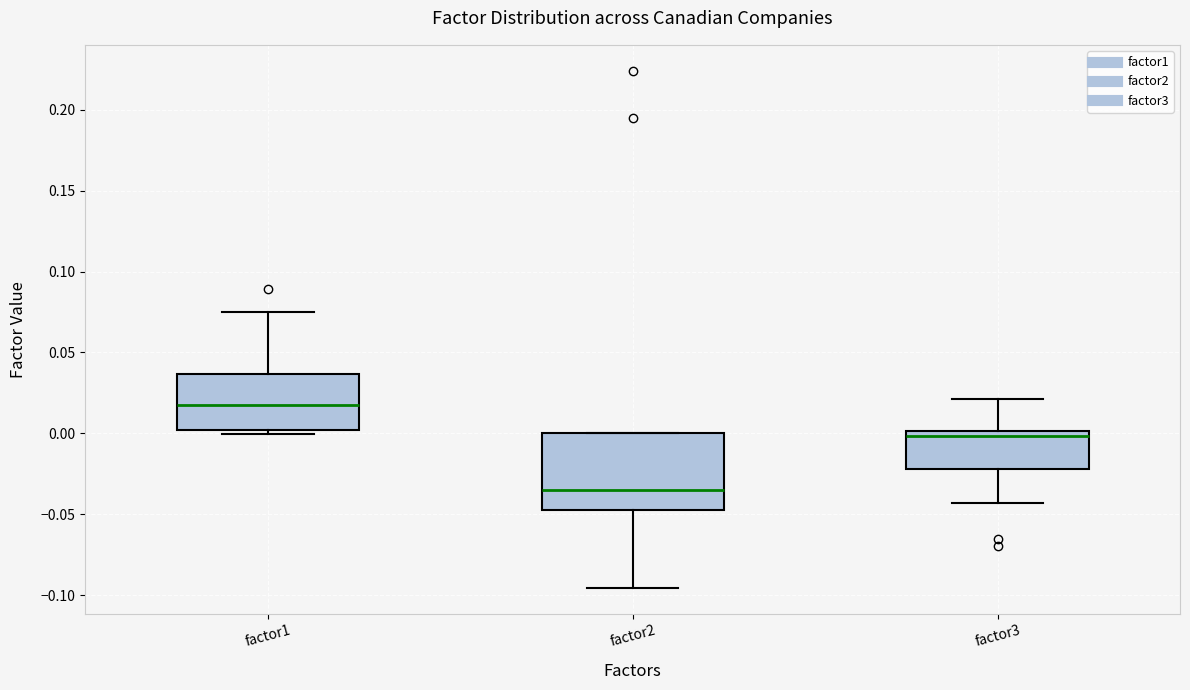

Reading left to right, transcribe this box plot: for each box, give where its median line is, the range the box spans, and where its two whiskers end, as read against the y-axis. The values are not printed on the chart, so give them approximately, as read against the axis.

factor1: median 0.015, box 0.000 to 0.035, whiskers 0.000 (just below the box's lower edge) to 0.075
factor2: median -0.035, box -0.045 to 0.000, whiskers -0.095 to 0.000
factor3: median 0.000 (just below the box's upper edge), box -0.020 to 0.000, whiskers -0.045 to 0.020